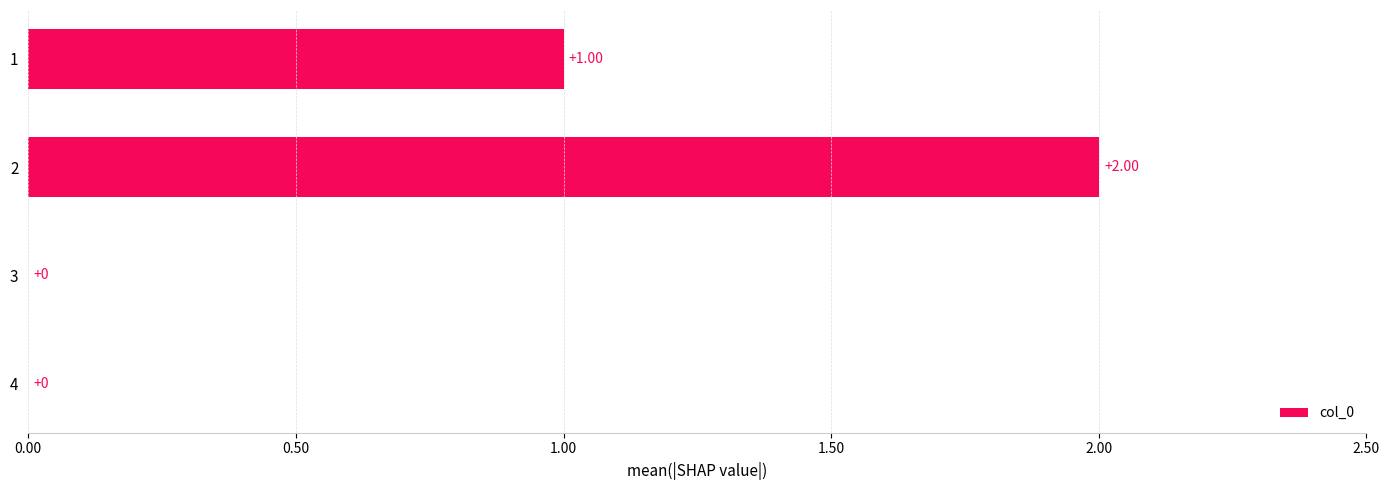

What is the sum of all values?

3